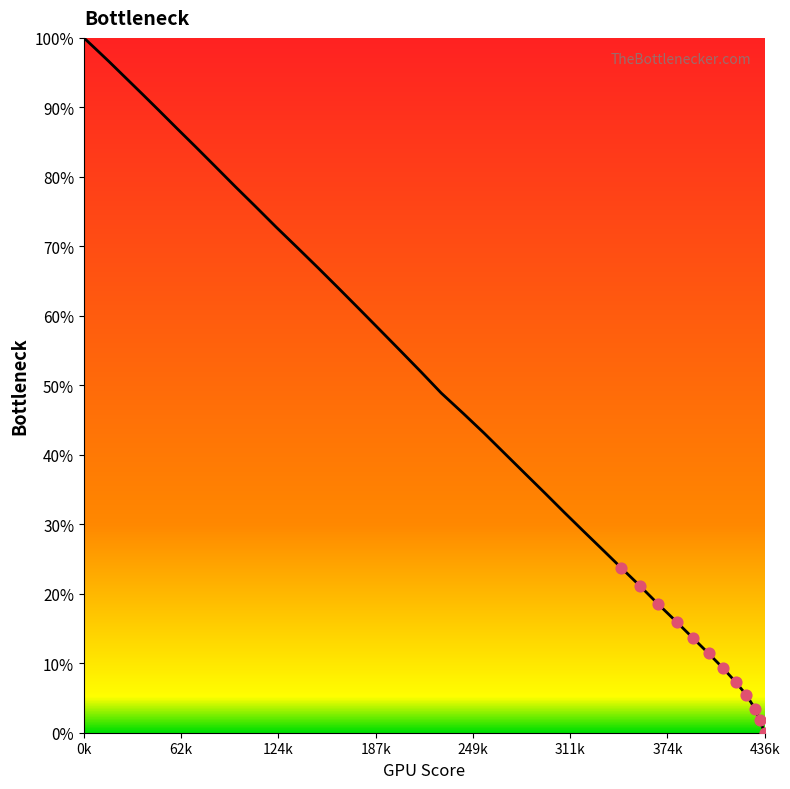

What is the greatest value displayed?

100.0